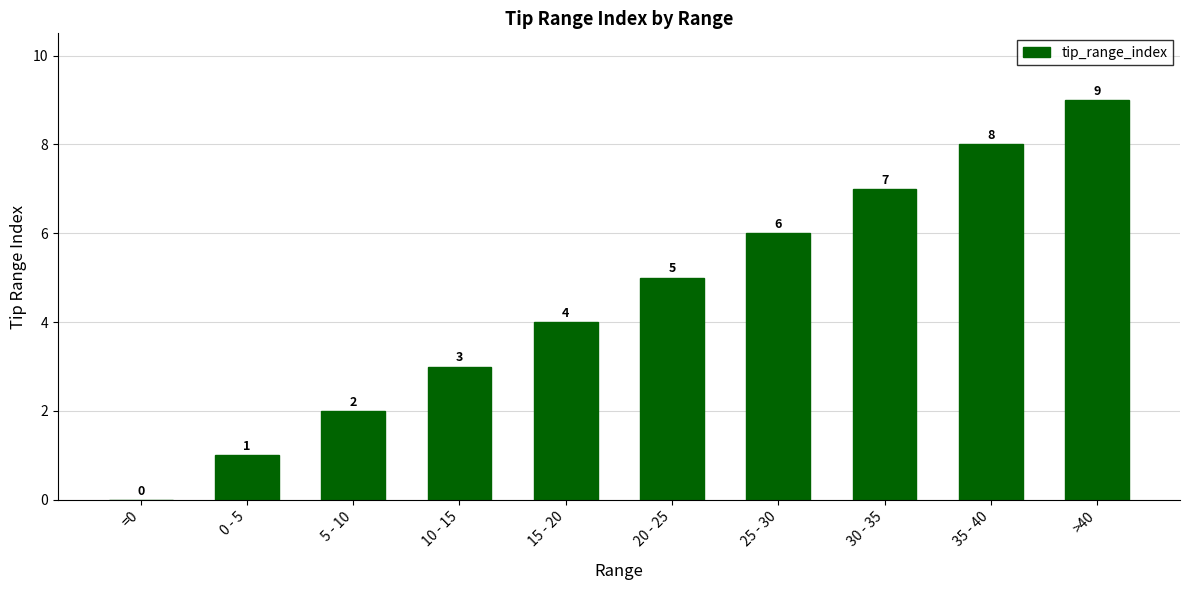

True or false: the data shows 2 at 5 - 10.

True